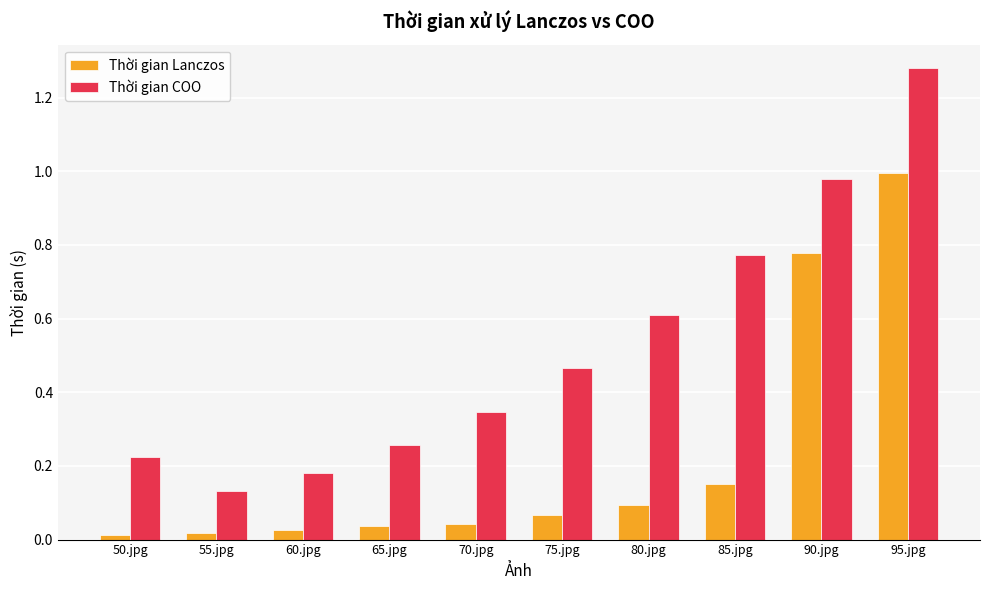

Which category has the highest value in the Thời gian COO series?

95.jpg